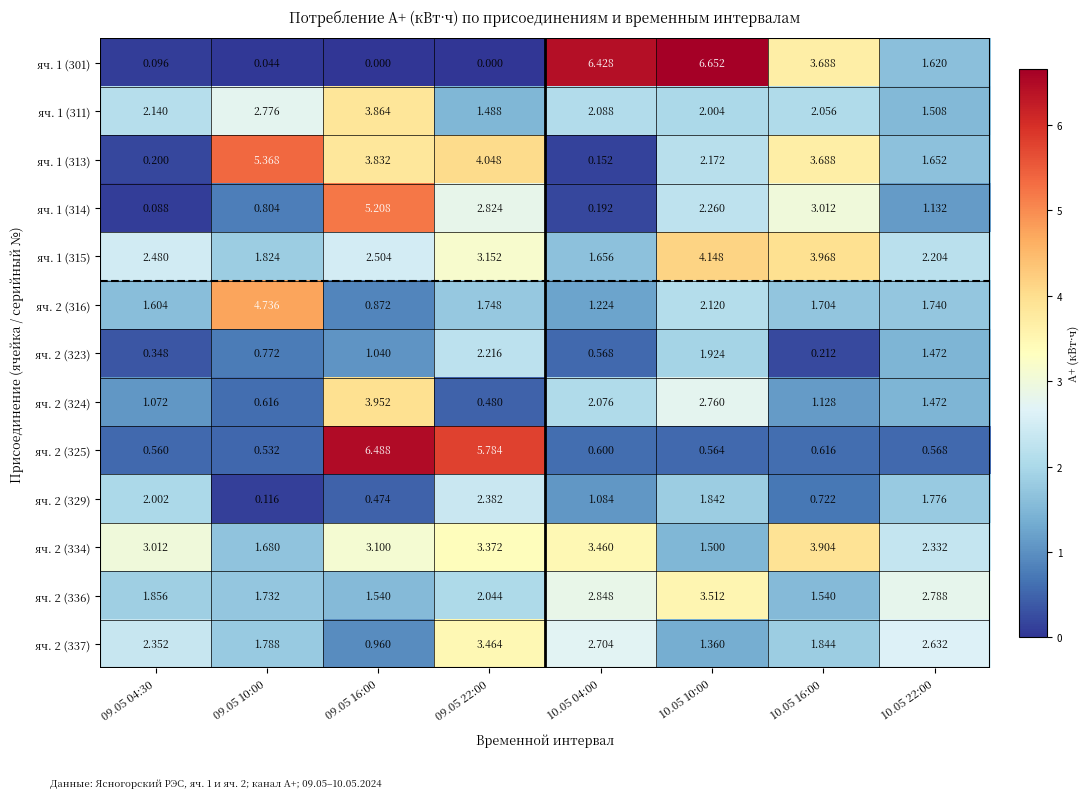

Is the value of яч. 1 (313) at 09.05 04:30 greater than the value of яч. 1 (311) at 09.05 16:00?

No